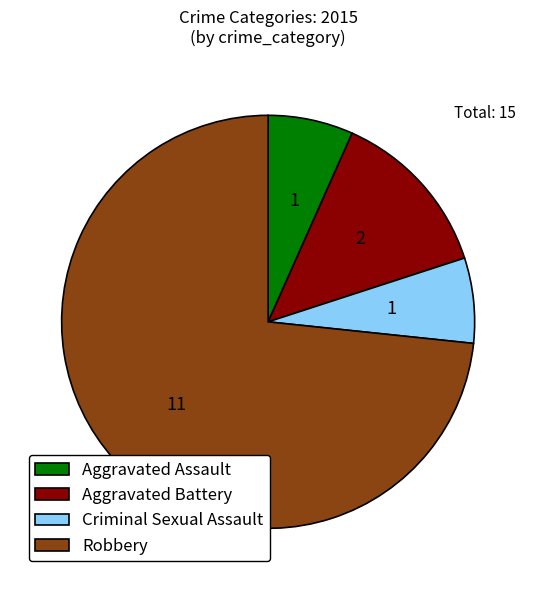

Approximately how many times larger is the value at Criminal Sexual Assault compared to Aggravated Battery?

0.5